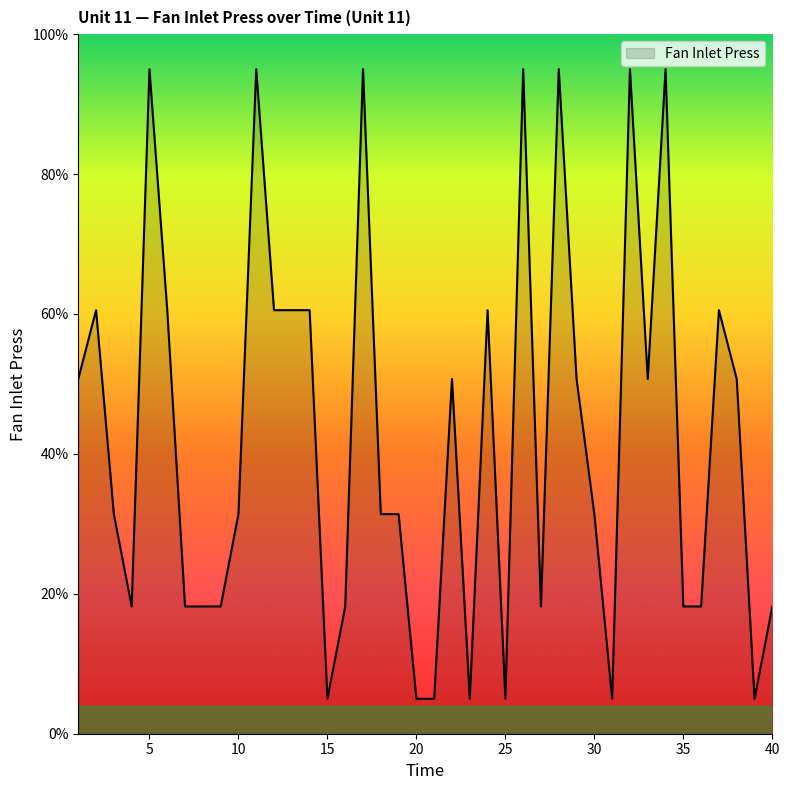

What is the greatest value displayed?

95.0